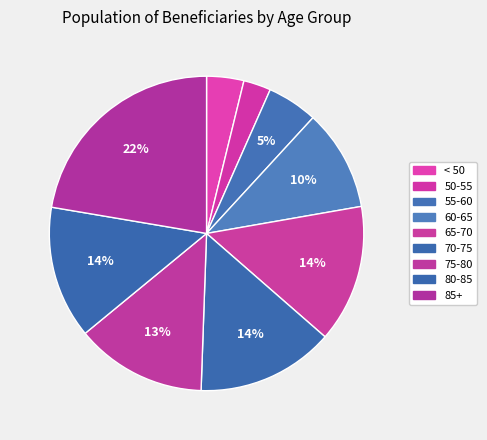

To the nearest percent, what portion does < 50 represent?

4%